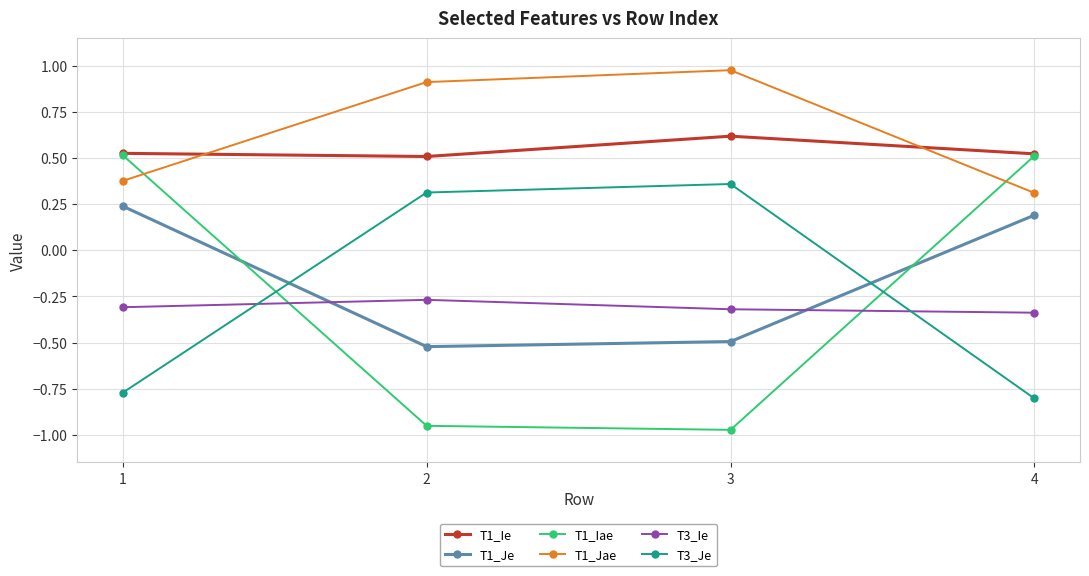

Rank the series by their maximum value, from highest to lowest.

T1_Jae, T1_Ie, T1_Iae, T3_Je, T1_Je, T3_Ie